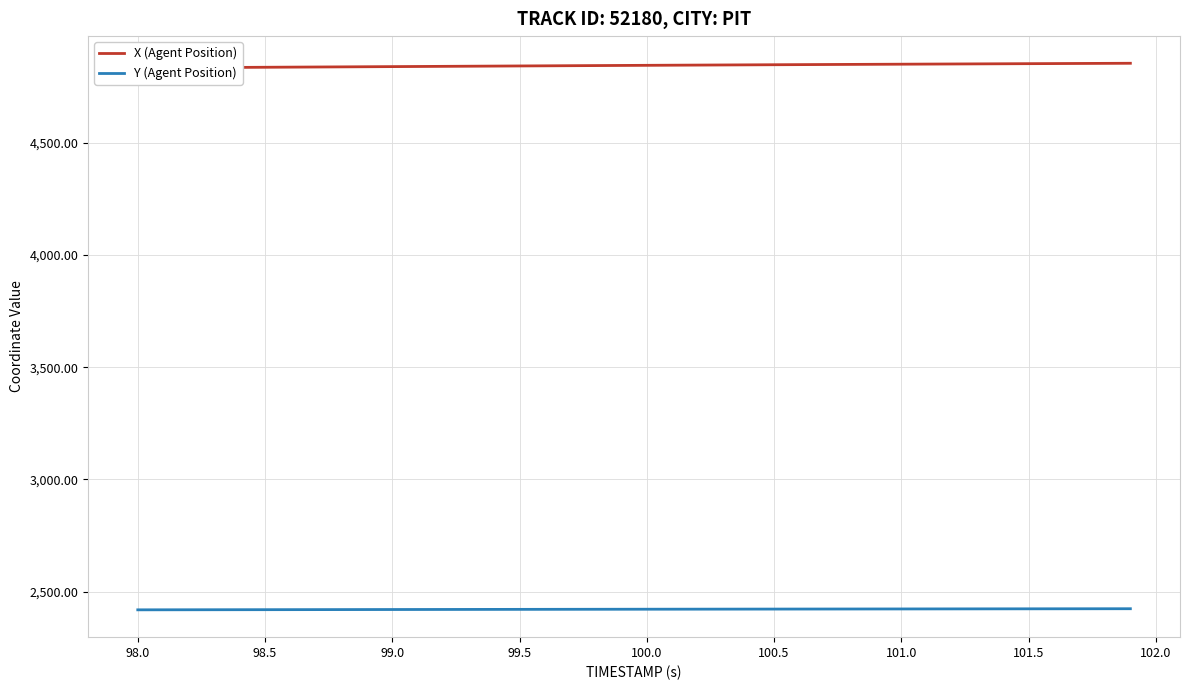

What is the lowest value of the Y (Agent Position) series?

2418.7